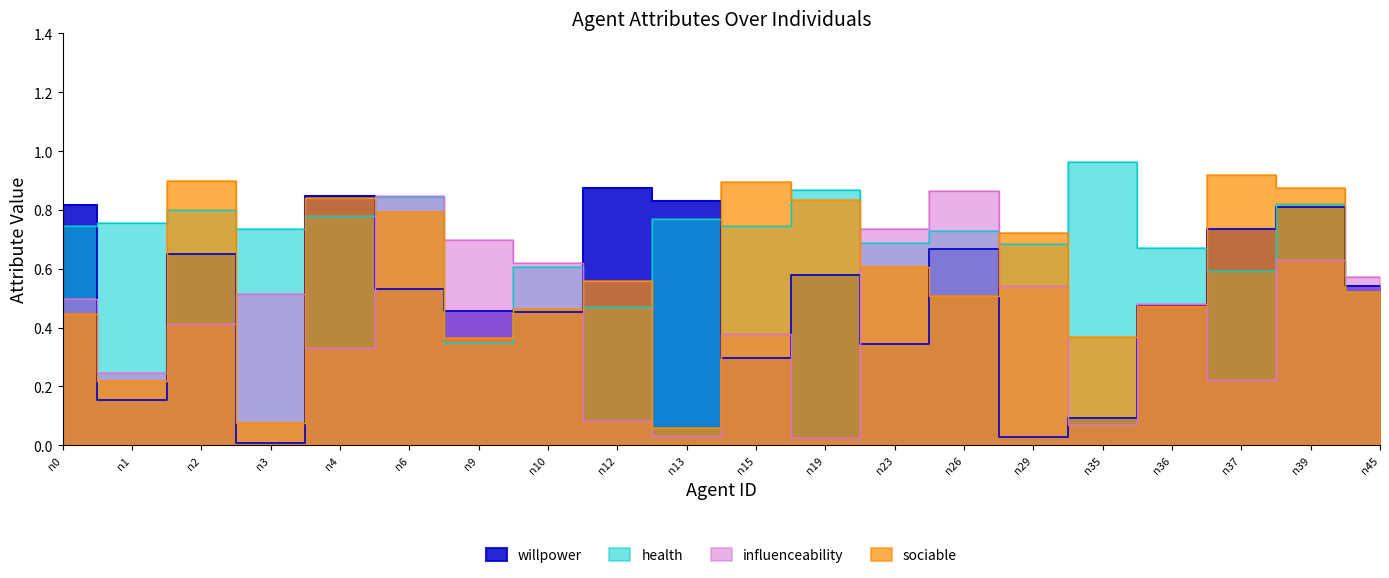

What is the value of the willpower point at the 6th from the left?

0.5